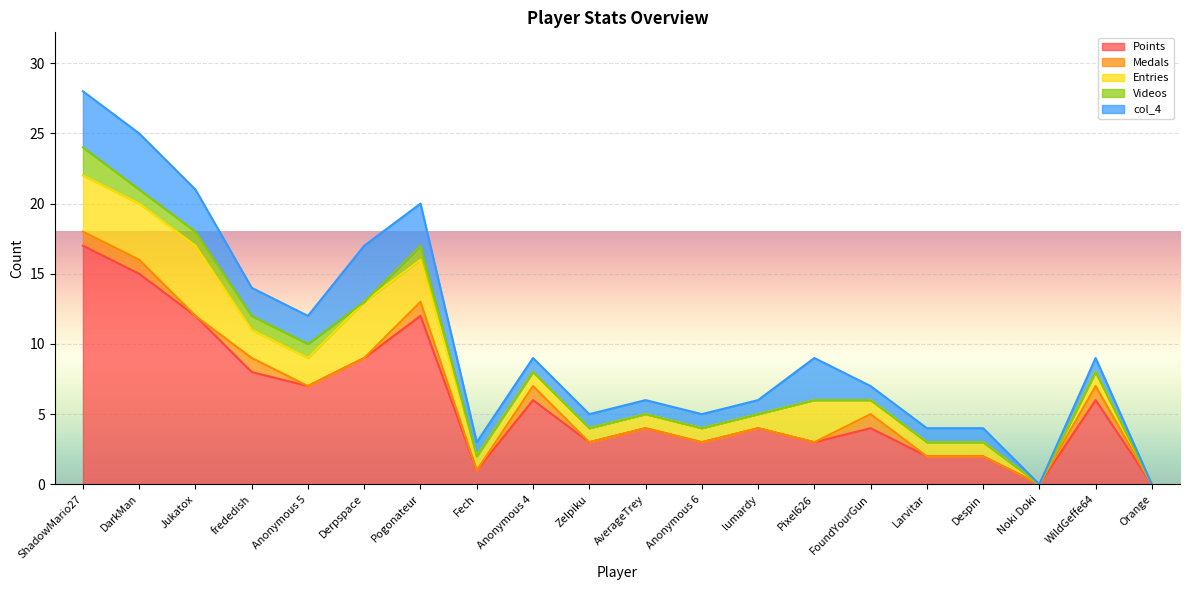

Reading left to right, extract all data points from this chart.

Points: 17	15	12	8	7	9	12	1	6	3	4	3	4	3	4	2	2	0	6	0
Medals: 1	1	0	1	0	0	1	0	1	0	0	0	0	0	1	0	0	0	1	0
Entries: 4	4	5	2	2	4	3	1	1	1	1	1	1	3	1	1	1	0	1	0
Videos: 2	1	1	1	1	0	1	0	0	0	0	0	0	0	0	0	0	0	0	0
col_4: 4	4	3	2	2	4	3	1	1	1	1	1	1	3	1	1	1	0	1	0